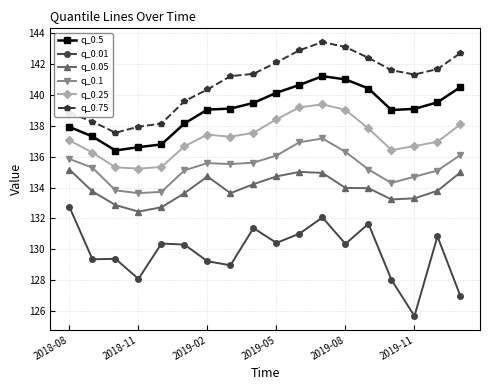

True or false: q_0.01 and q_0.1 intersect in this chart.

False